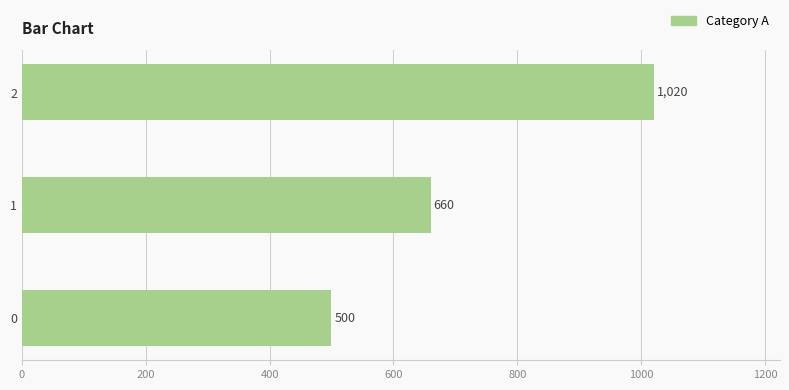

Count the values in the range 500 to 1020.

3